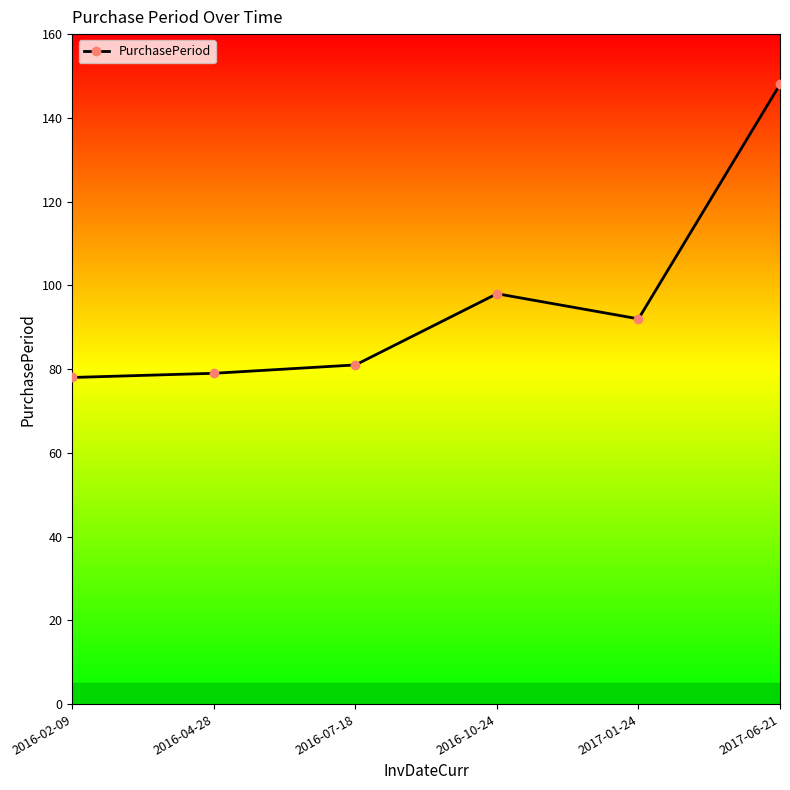

Which category has the highest value across all series?

2017-06-21